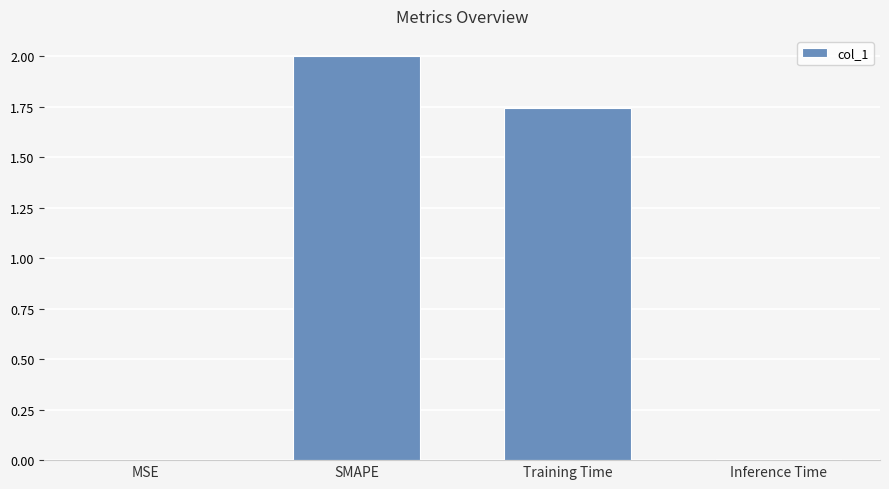

How many data points does each series have?

4